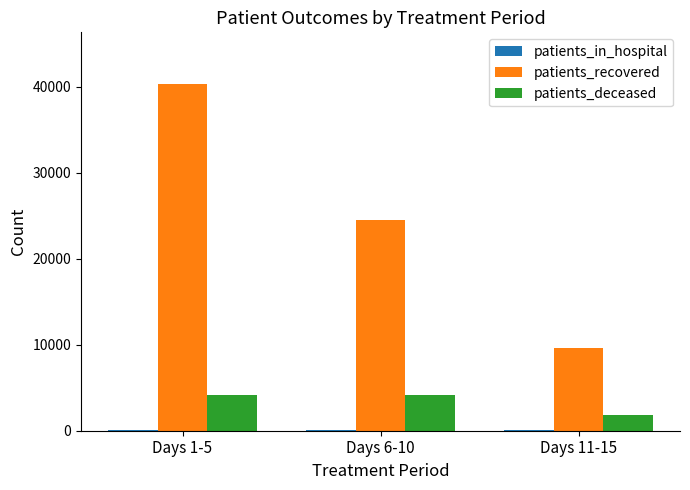

Which series changed the most between Days 1-5 and Days 6-10?

patients_recovered